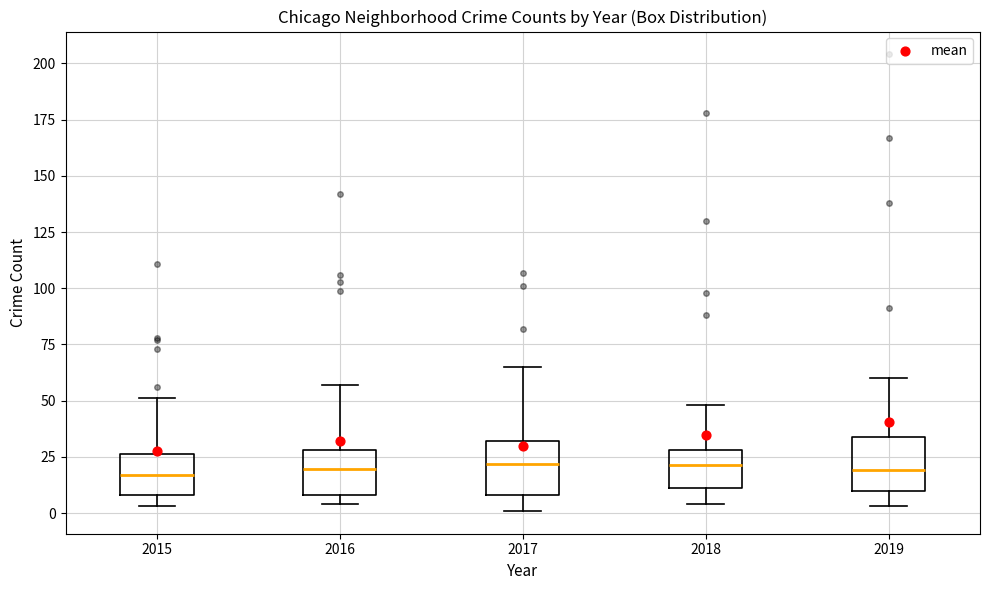

Reading left to right, read every box against the y-axis: the position of its median line, the range the box covers, and the ends of its whiskers. The values are not printed on the chart, so give them approximately, as read against the axis.

2015: median 15, box 10 to 25, whiskers 5 to 50
2016: median 20, box 10 to 30, whiskers 5 to 55
2017: median 20, box 10 to 30, whiskers 0 to 65
2018: median 20, box 10 to 30, whiskers 5 to 50
2019: median 20, box 10 to 35, whiskers 5 to 60